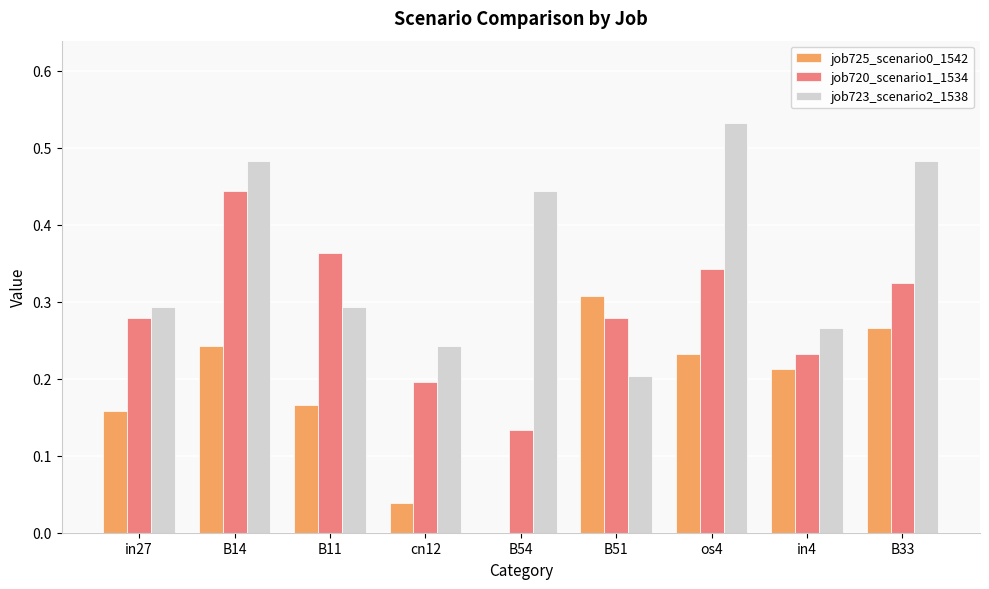

Between cn12 and os4, which series saw the biggest shift?

job723_scenario2_1538